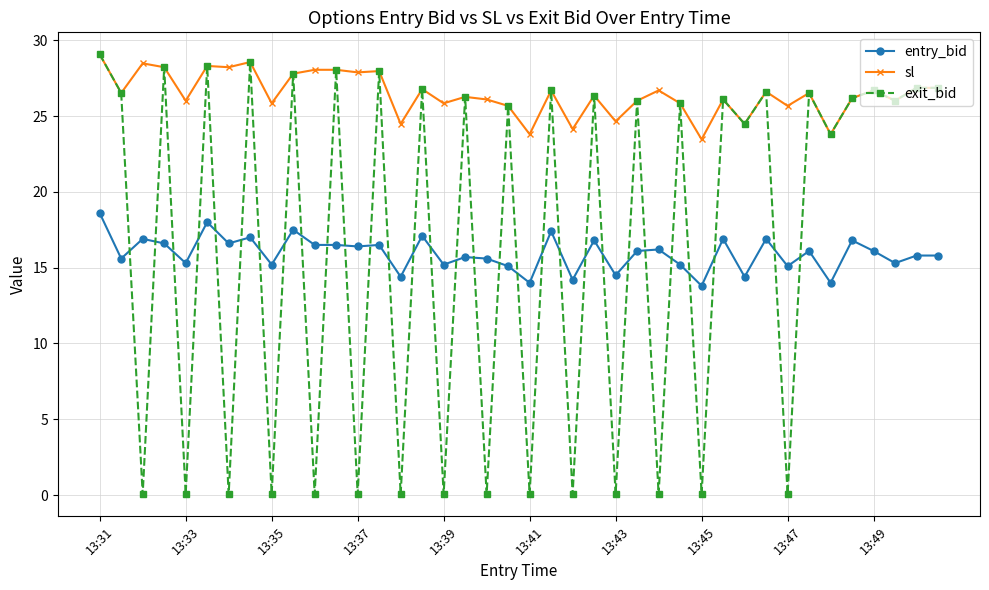

How many series are shown in this chart?

3